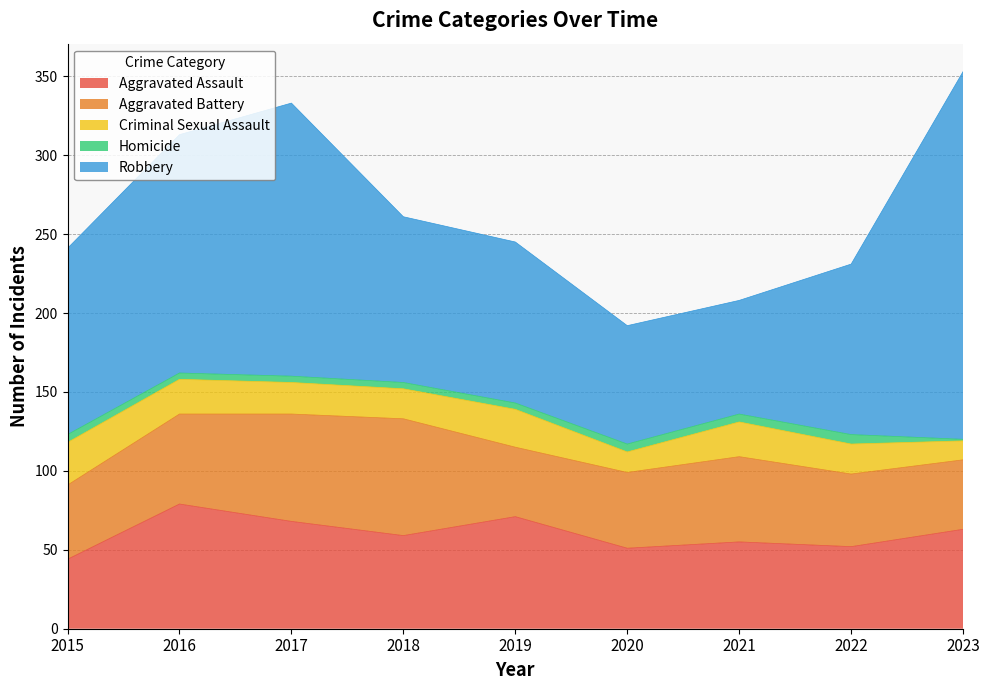

At which category does Aggravated Assault reach its first local valley?

2018